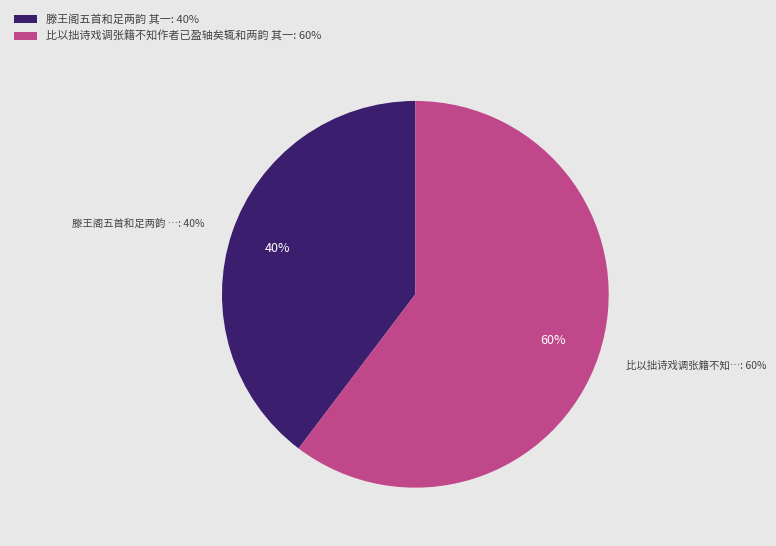

Does 滕王阁五首和足两韵 其一 account for over 50% of the chart?

No